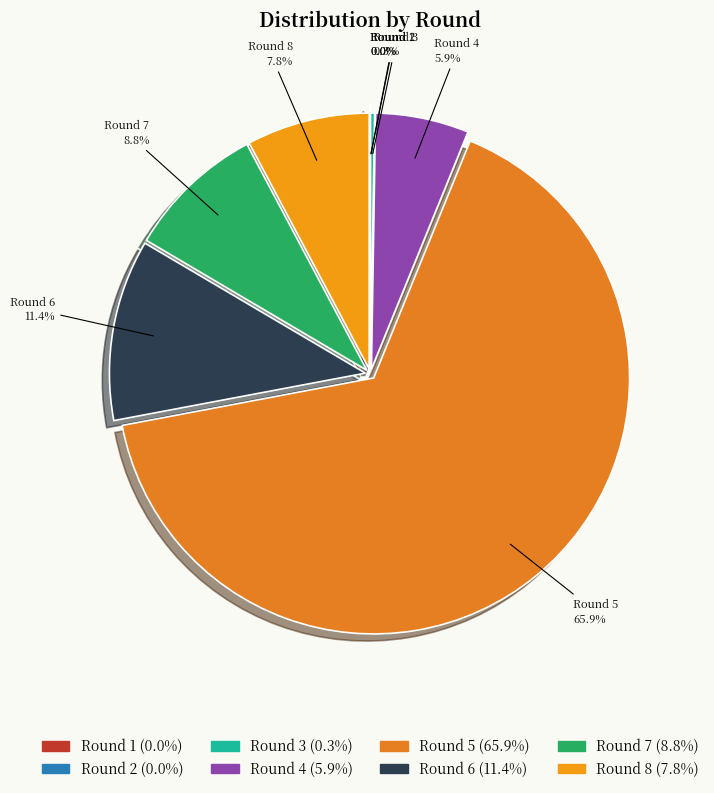

Approximately how many times larger is the value at Round 7 compared to Round 8?

1.1